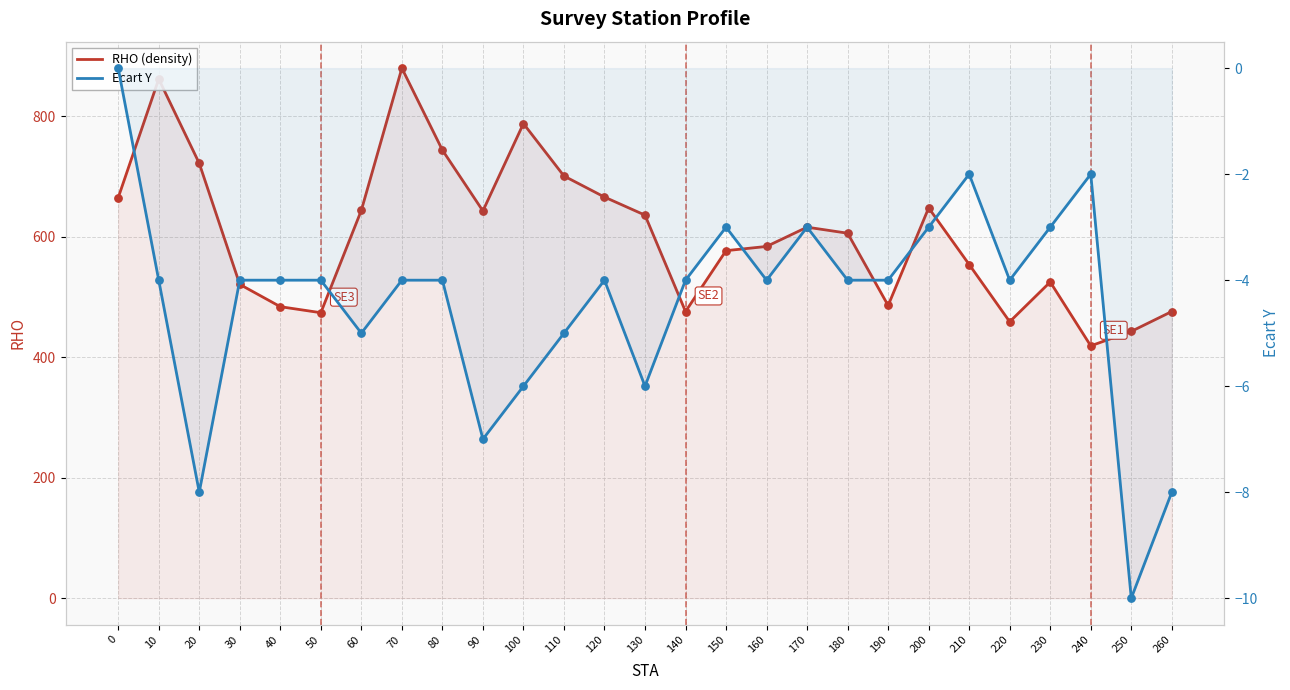

What are all the series names shown in the legend?

RHO (density), Ecart Y